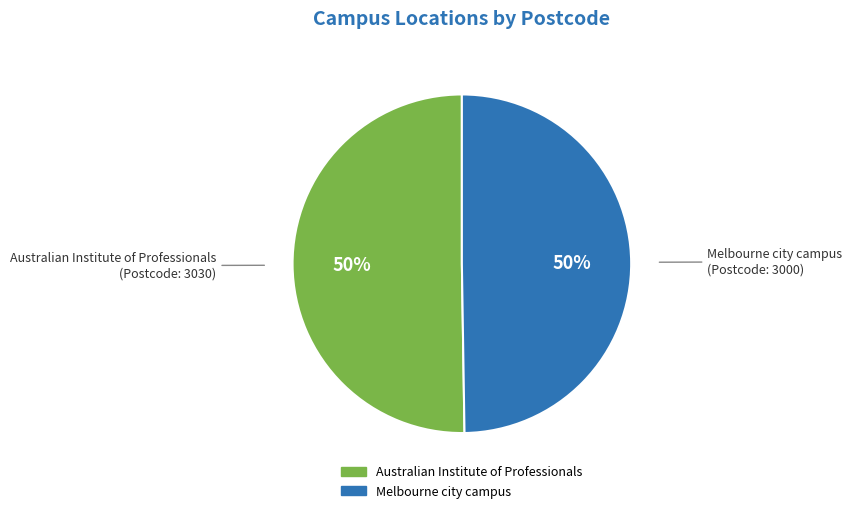

Is the sum of Melbourne city campus and Australian Institute of Professionals greater than half?

Yes